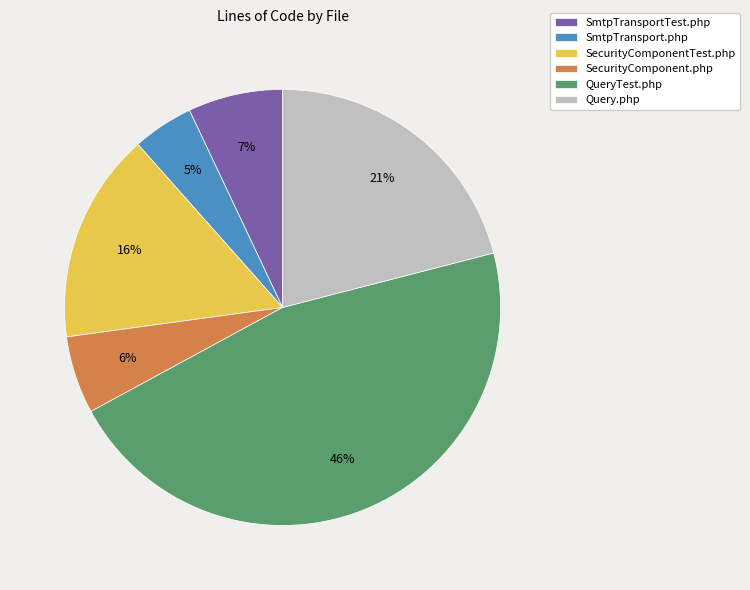

True or false: SecurityComponent.php accounts for 17% of the total.

False